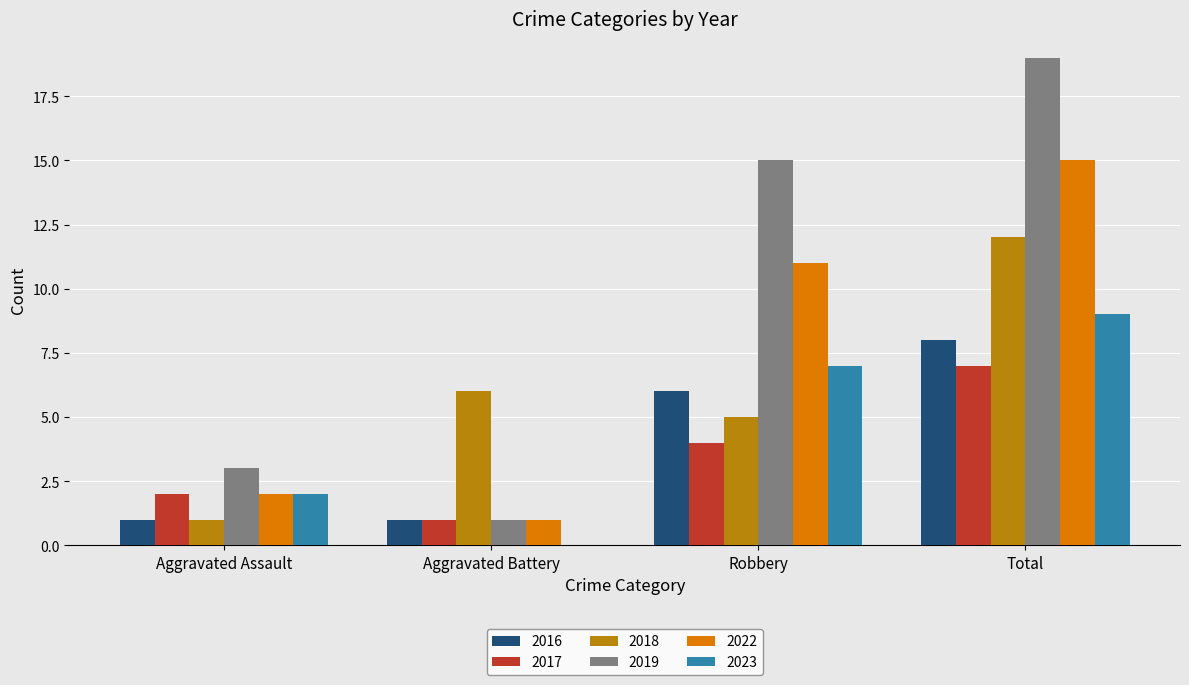

True or false: 2019 has a value of 30 at Total.

False